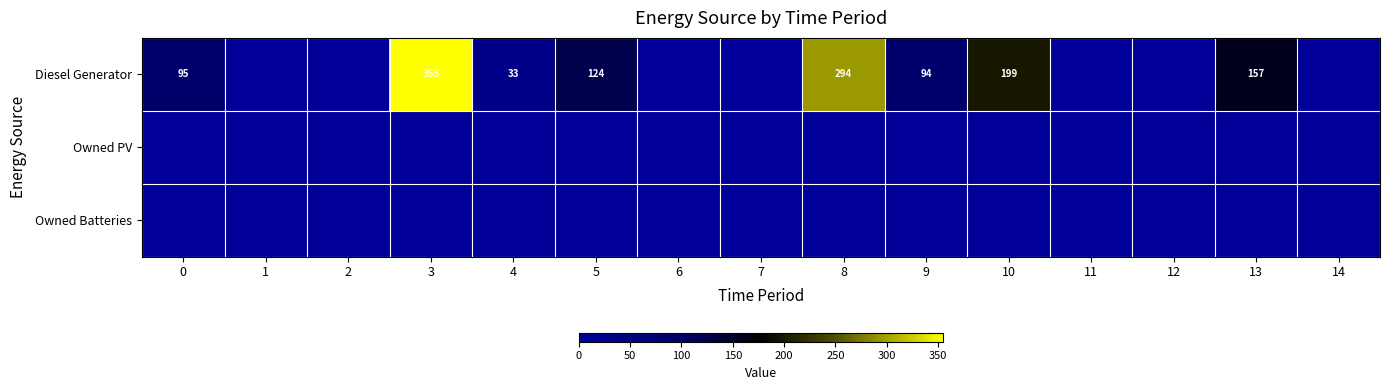

At which category does the chart reach its minimum across all series?

1